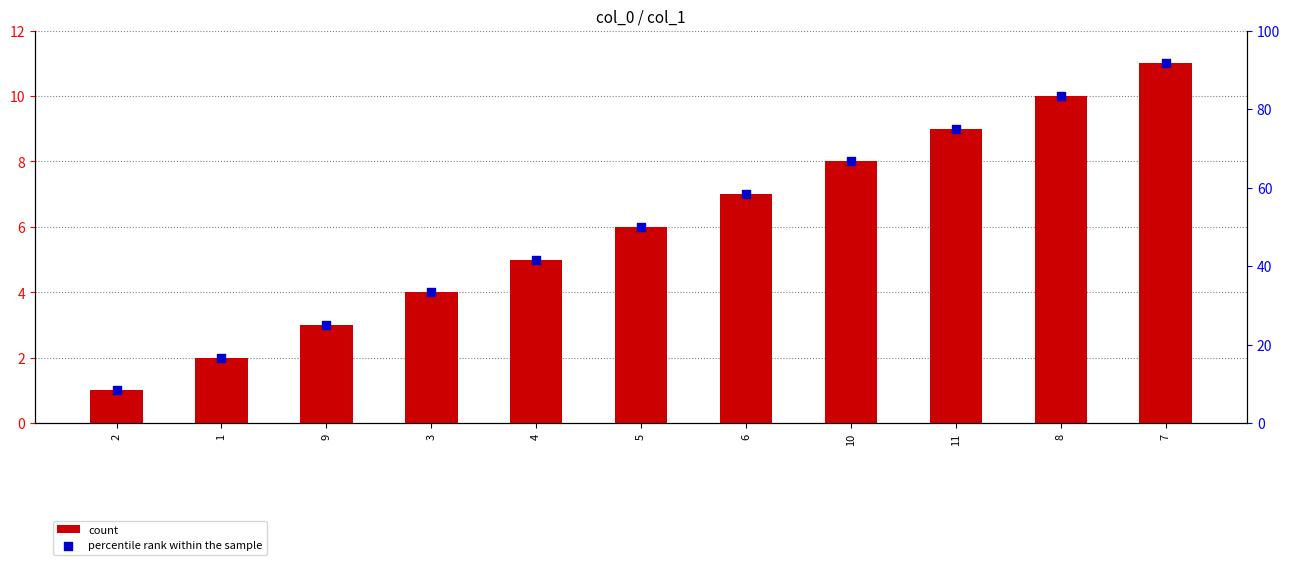

What are all the series names shown in the legend?

count, percentile rank within the sample